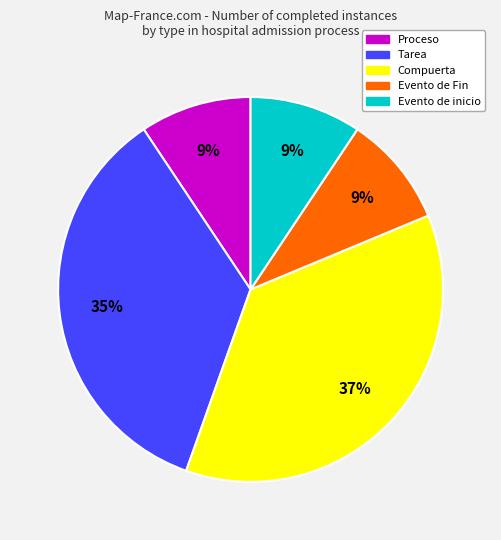

What is the largest slice in the pie chart?

Compuerta